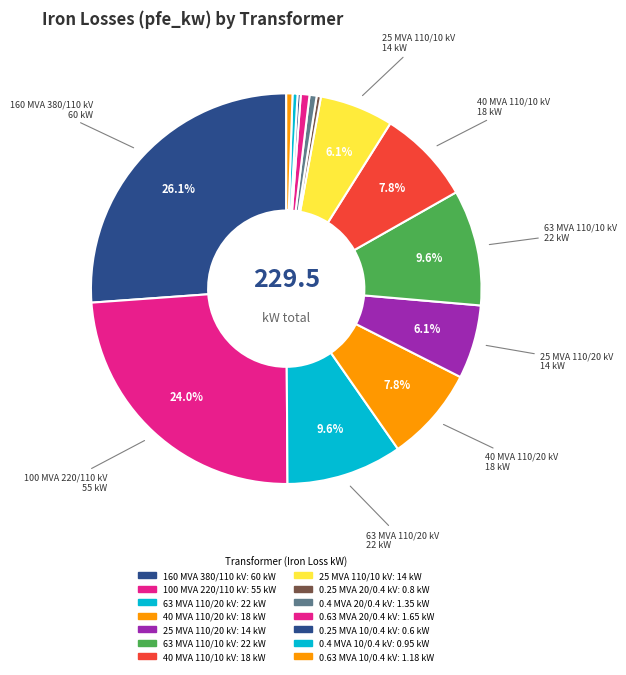

Is there any slice that represents more than half of the pie?

No